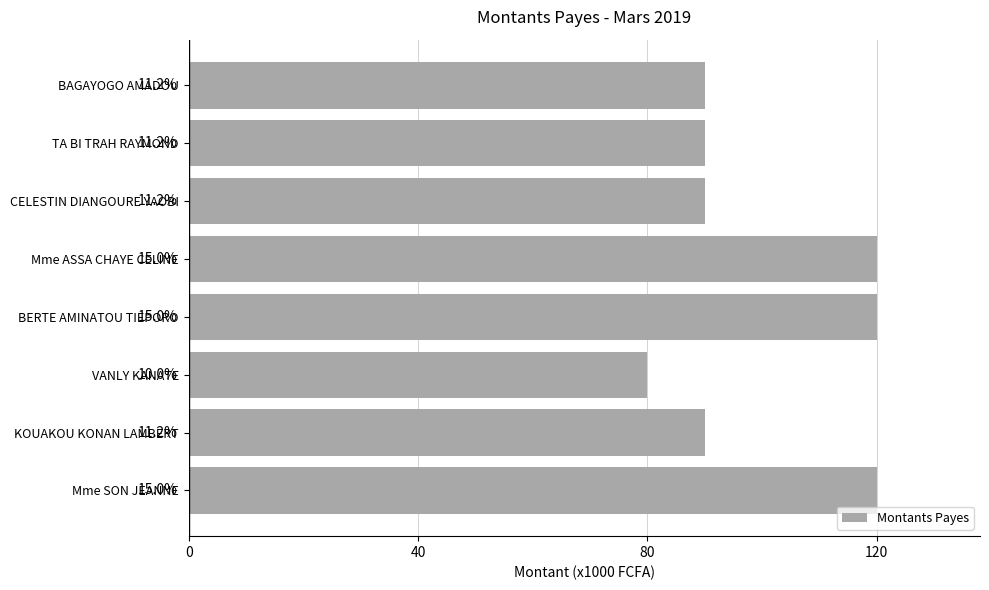

Does the chart contain stacked bars?

No